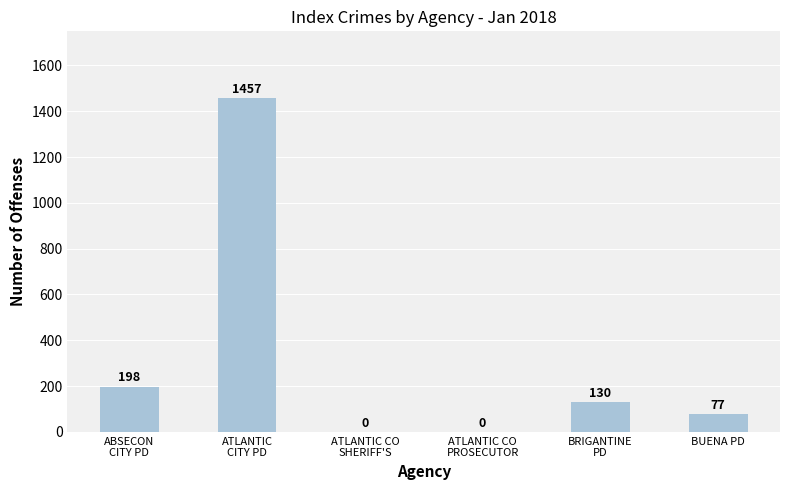

What is the sum of all values?

1862